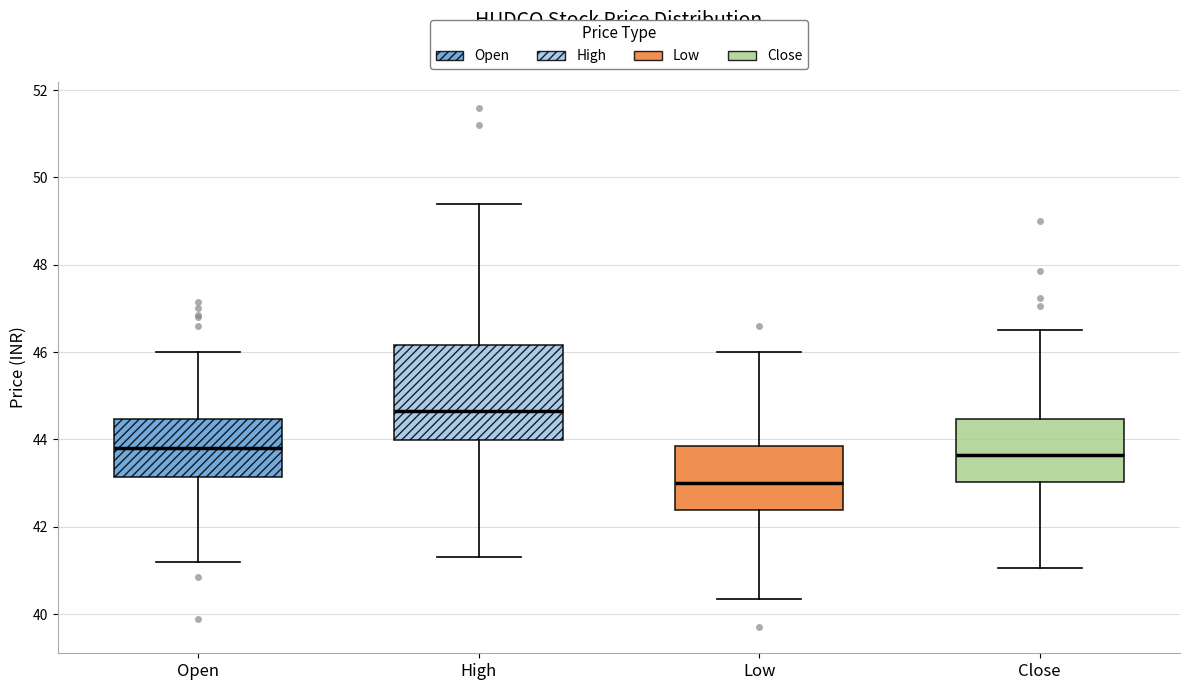

Reading left to right, transcribe this box plot: for each box, give where its median line is, the range the box spans, and where its two whiskers end, as read against the y-axis. The values are not printed on the chart, so give them approximately, as read against the axis.

Open: median 43.8, box 43.2 to 44.4, whiskers 41.2 to 46.0
High: median 44.6, box 44.0 to 46.2, whiskers 41.4 to 49.4
Low: median 43.0, box 42.4 to 43.8, whiskers 40.4 to 46.0
Close: median 43.6, box 43.0 to 44.4, whiskers 41.0 to 46.6